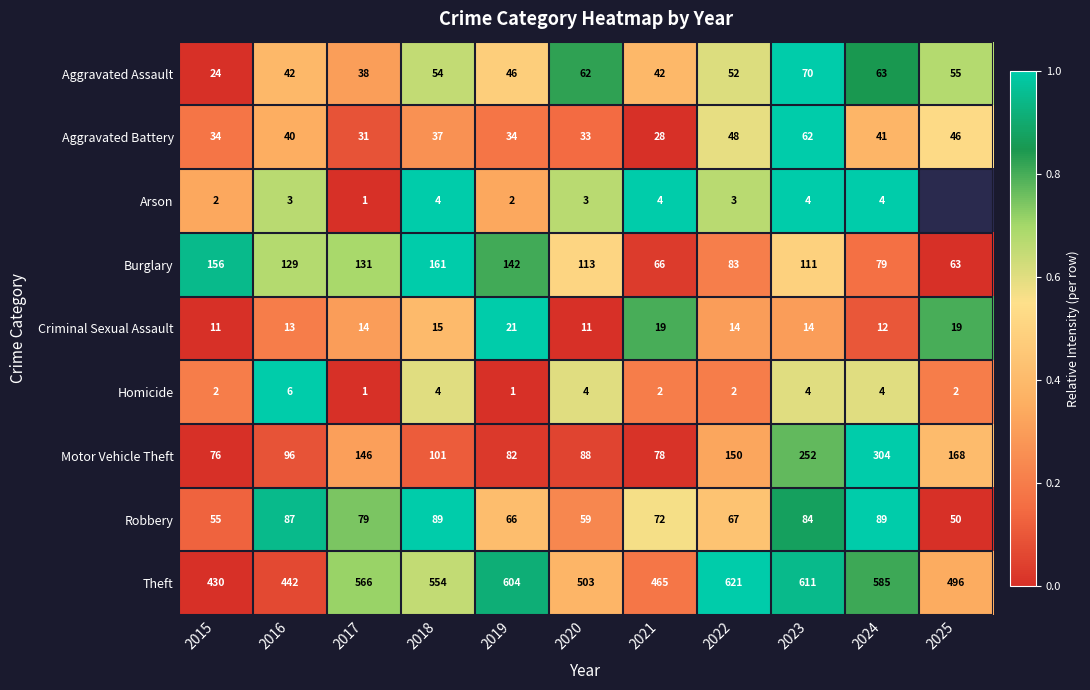

Between 2017 and 2020, which series saw the biggest shift?

Theft